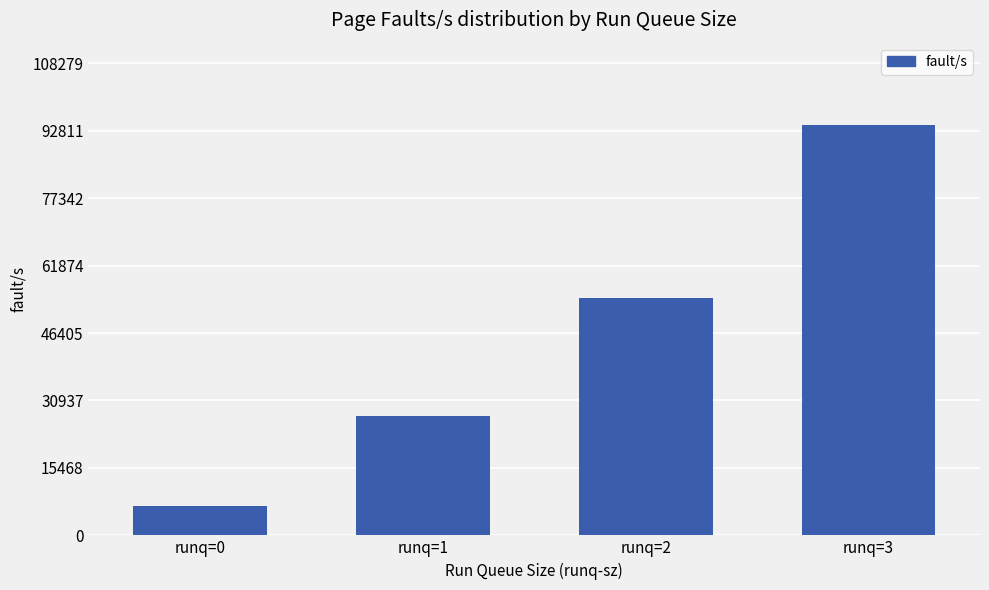

What is the difference between the maximum and minimum values?

87406